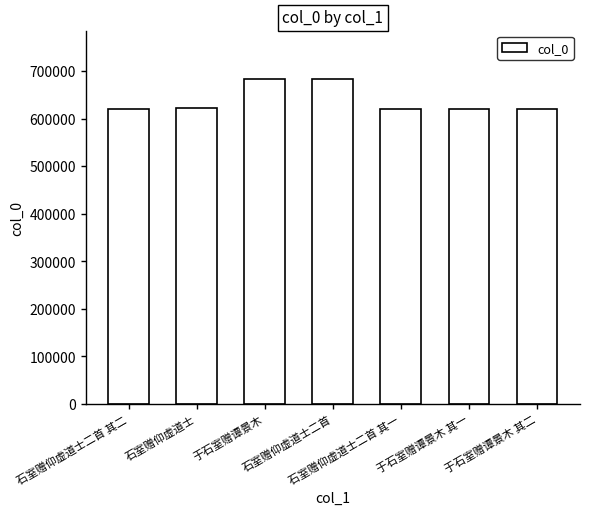

What is the maximum value shown in the chart?

682757